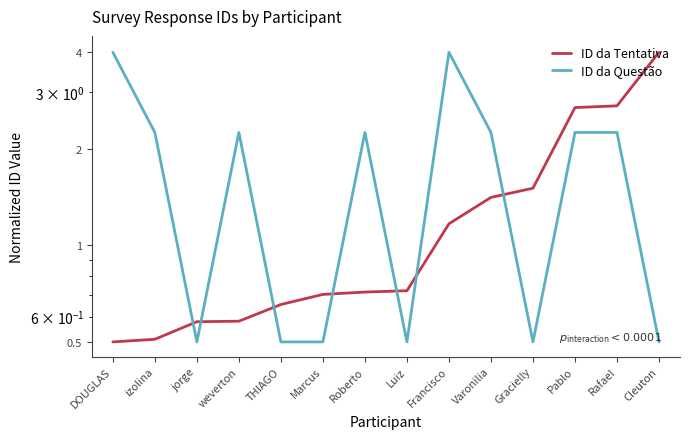

Which label corresponds to the smallest value in the chart?

DOUGLAS